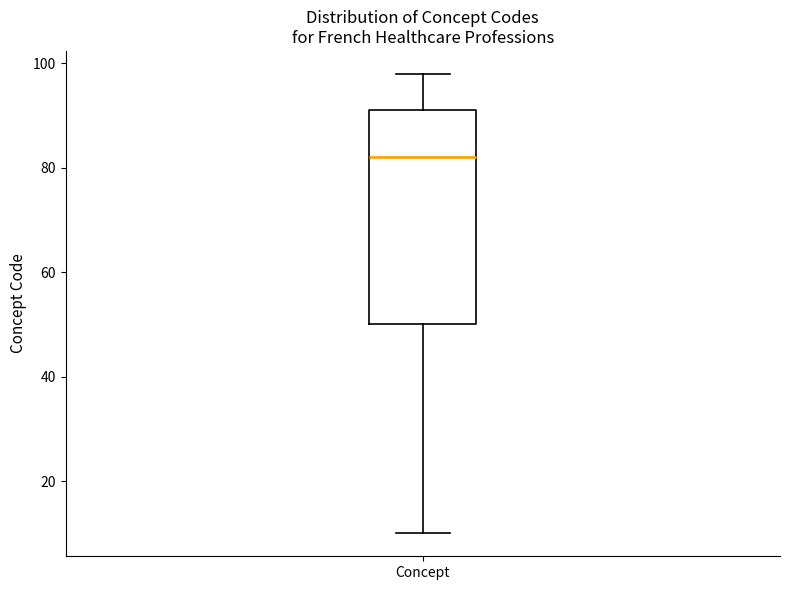

Where is the lower edge of the box for Concept on the y-axis? The values are not printed on the chart, so give them approximately, as read against the axis.

50